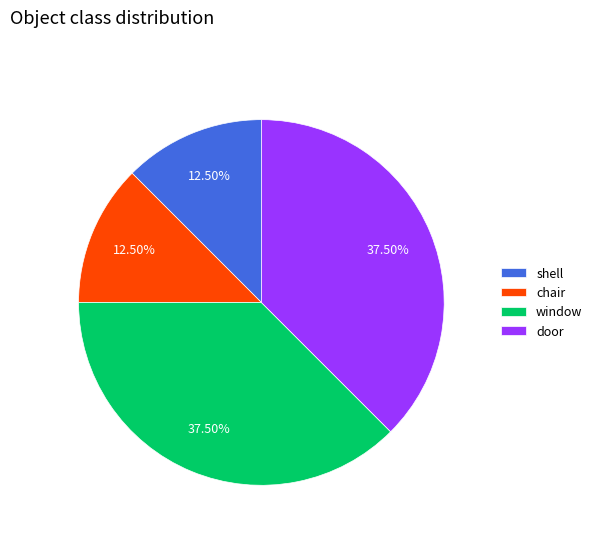

What is the ratio of the value at chair to the value at window?

0.3